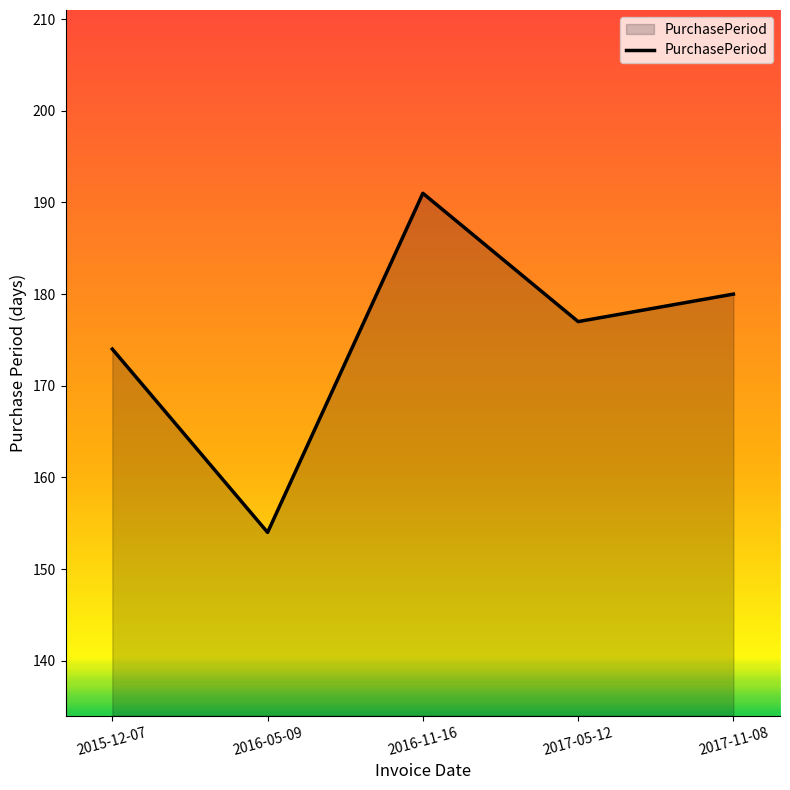

What is the average value?

175